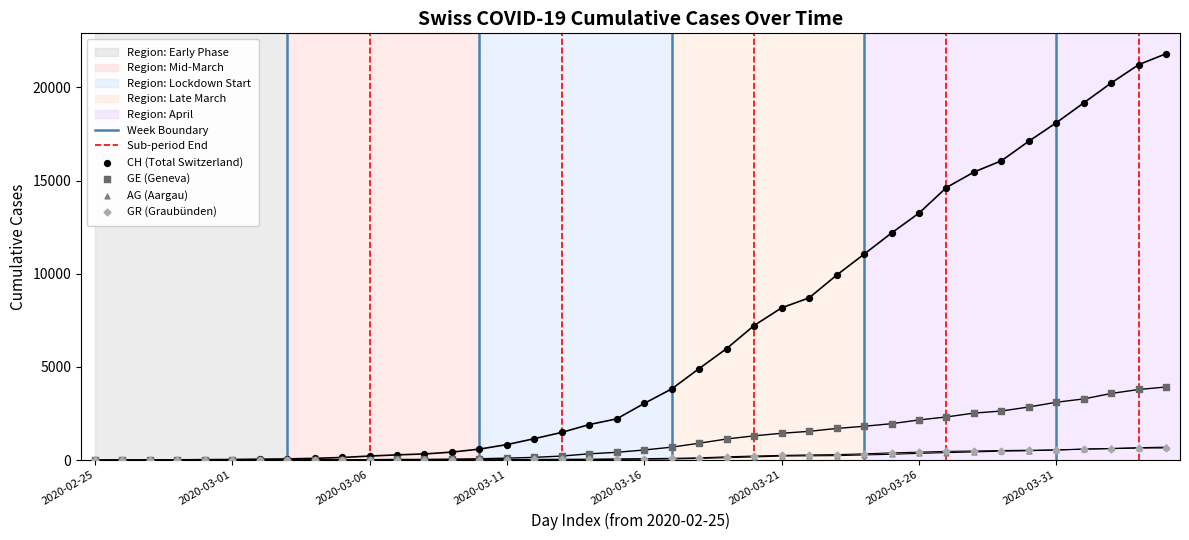

Which series has the widest spread of Y values?

CH